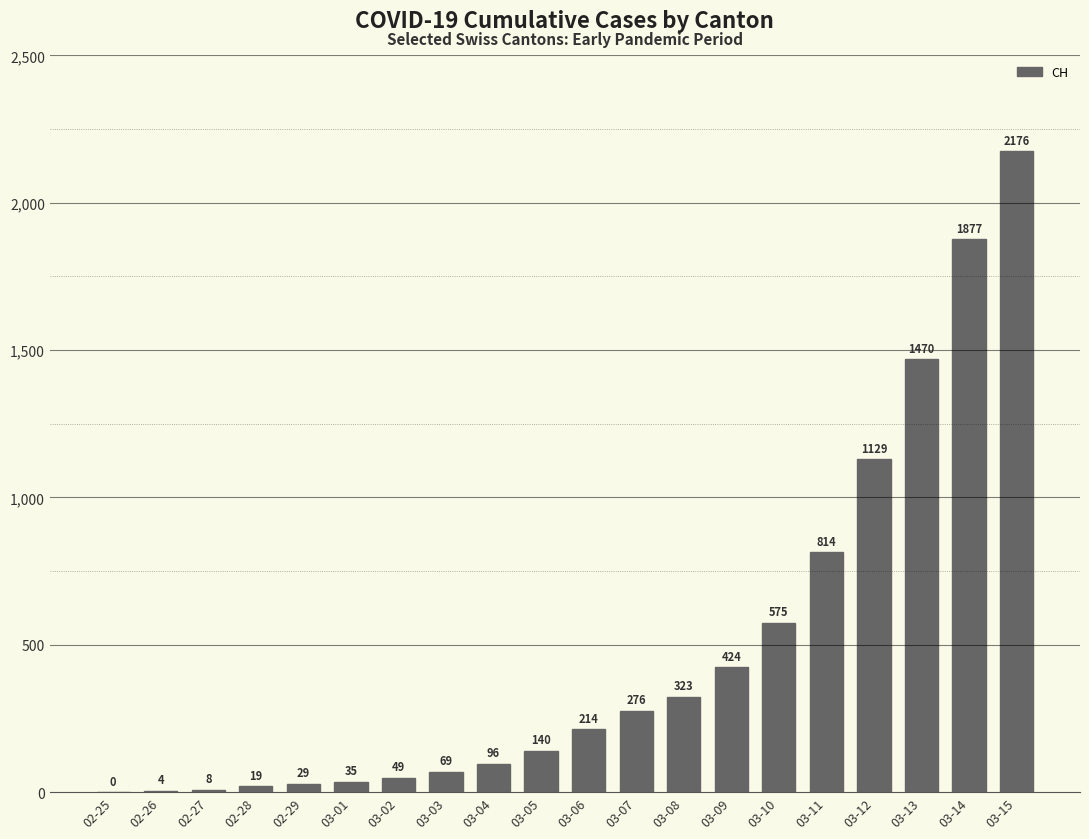

What is the sum of the values at 03-04 and 03-15?

2272